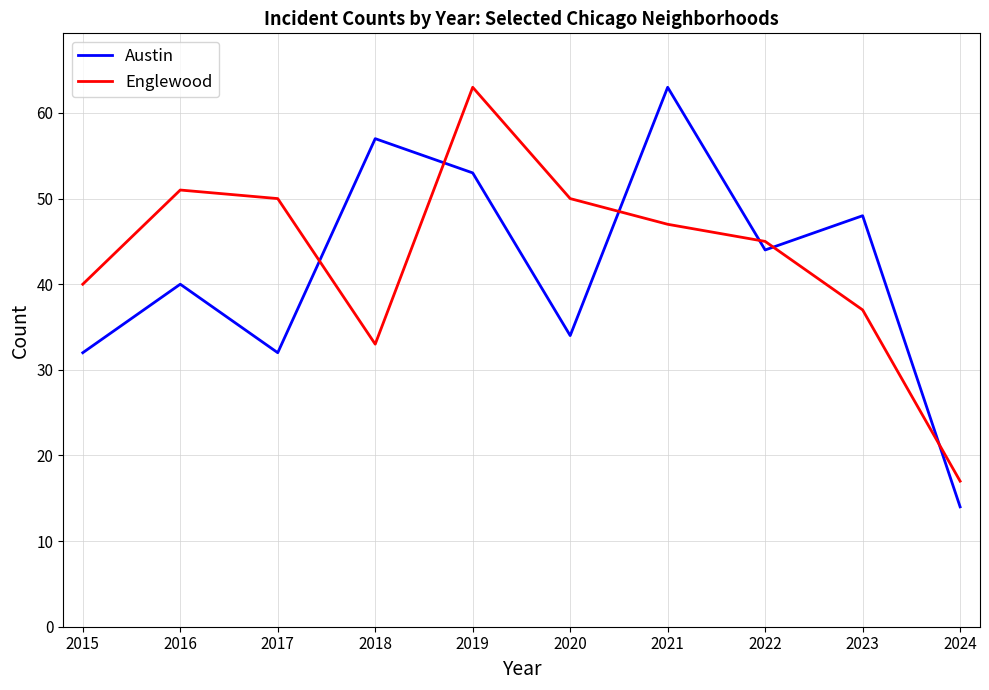

True or false: Austin has a value of 21 at 2017.

False